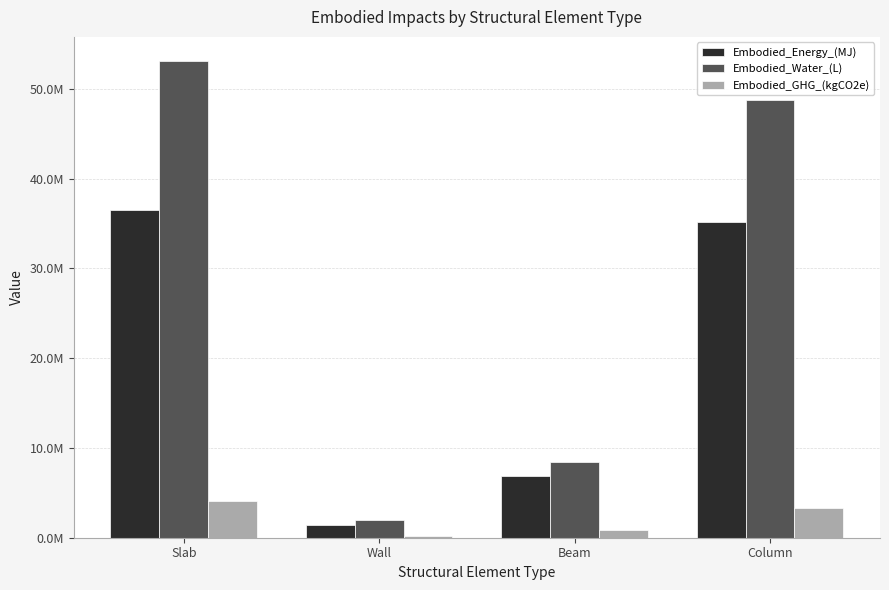

Between Wall and Column, which series saw the biggest shift?

Embodied_Water_(L)